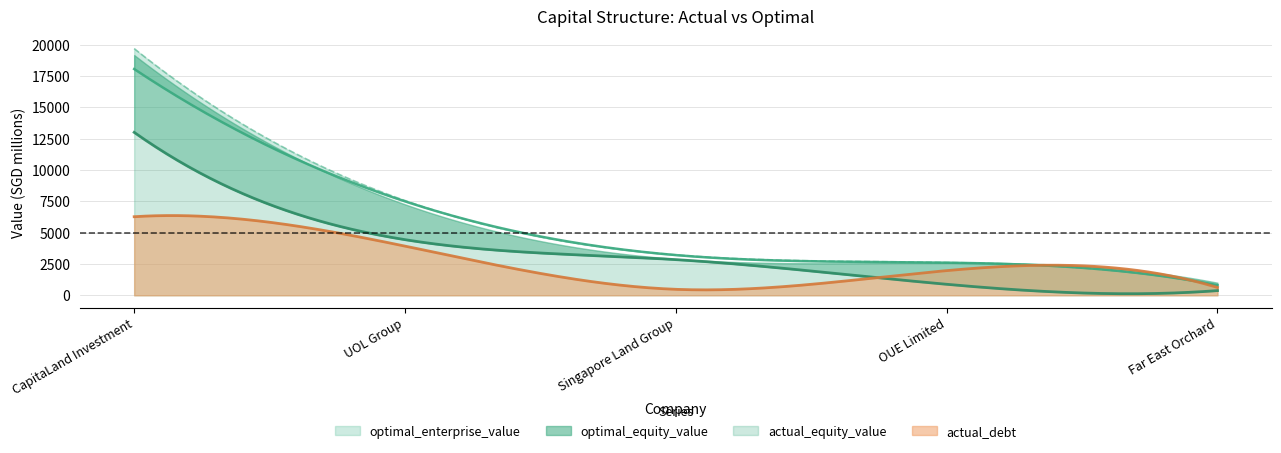

Reading left to right, transcribe all the data shown in this chart.

actual_debt_capital: CapitaLand Investment=0.3	UOL Group=0.5	Singapore Land Group=0.1	OUE Limited=0.7	Far East Orchard=0.6
actual_equity_value: CapitaLand Investment=13003.8	UOL Group=4440.4	Singapore Land Group=2848.0	OUE Limited=879.7	Far East Orchard=375.6
optimal_equity_value: CapitaLand Investment=19172.3	UOL Group=7261.9	Singapore Land Group=2909.9	OUE Limited=2613.3	Far East Orchard=1005.2
actual_enterprise_value: CapitaLand Investment=18057.7	UOL Group=7496.9	Singapore Land Group=3210.8	OUE Limited=2605.1	Far East Orchard=807.1
optimal_enterprise_value: CapitaLand Investment=19689.1	UOL Group=7563.3	Singapore Land Group=3226.9	OUE Limited=2624.0	Far East Orchard=809.1
actual_debt: CapitaLand Investment=6271.9	UOL Group=3926.4	Singapore Land Group=478.3	OUE Limited=1971.3	Far East Orchard=627.6